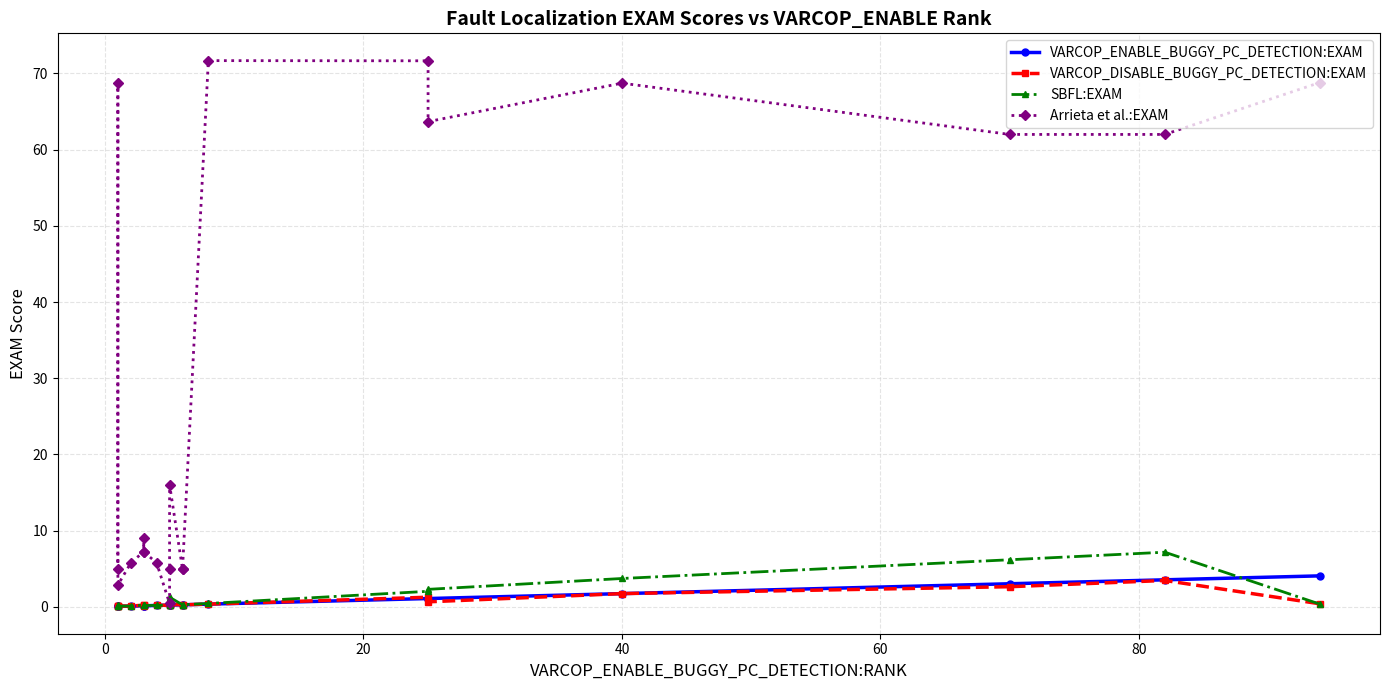

The Arrieta et al.:EXAM series shows 3.0 at 12. True or false?

False